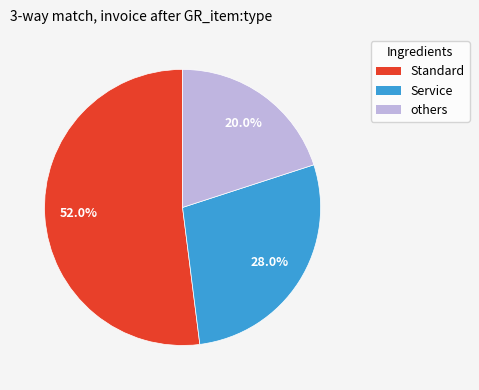

Does any single category account for the majority?

Yes